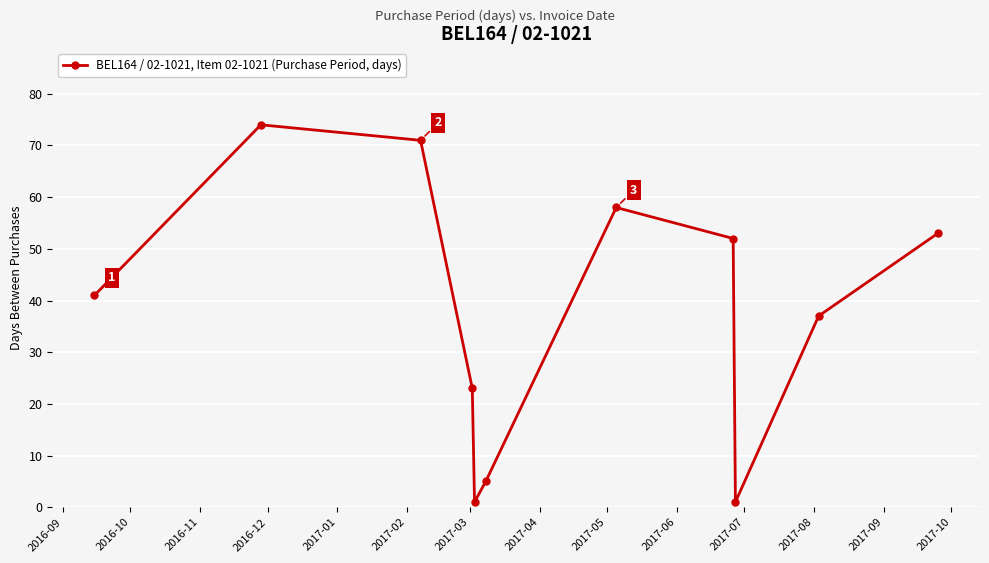

What is the greatest value displayed?

74